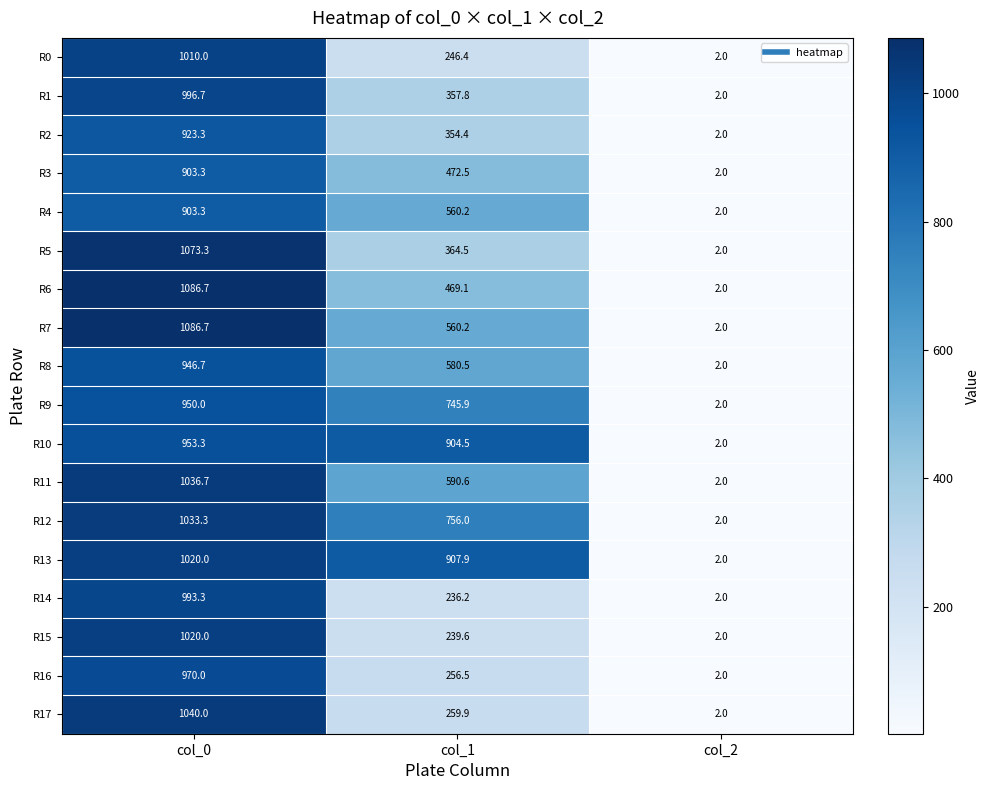

List the labels in order of R9 value, largest first.

col_0, col_1, col_2